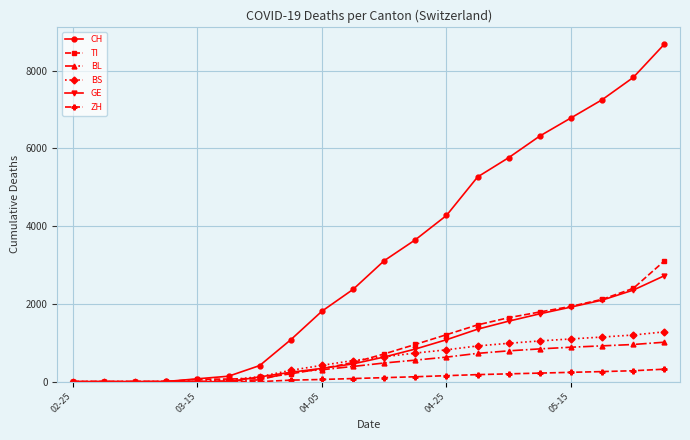

What is the greatest value displayed?

8685